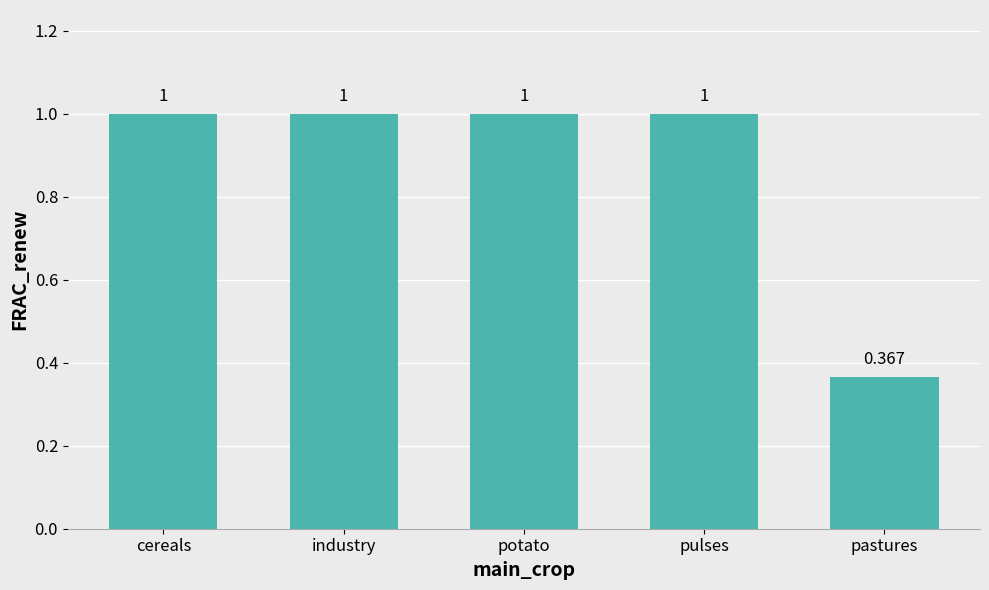

How many bars are there in total?

5